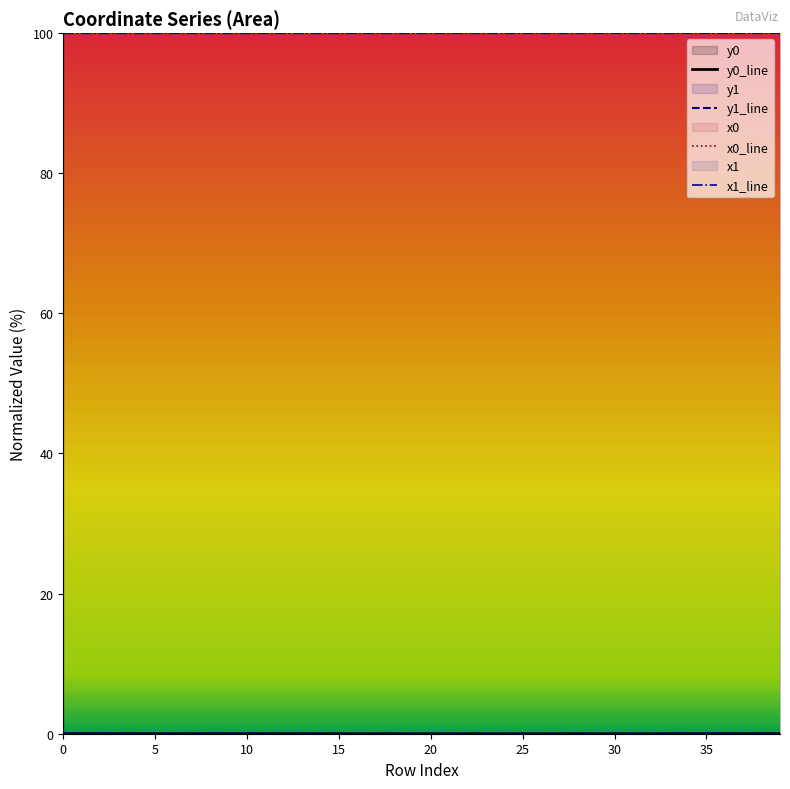

What is the spread (max minus min) of values at 15?

100.0